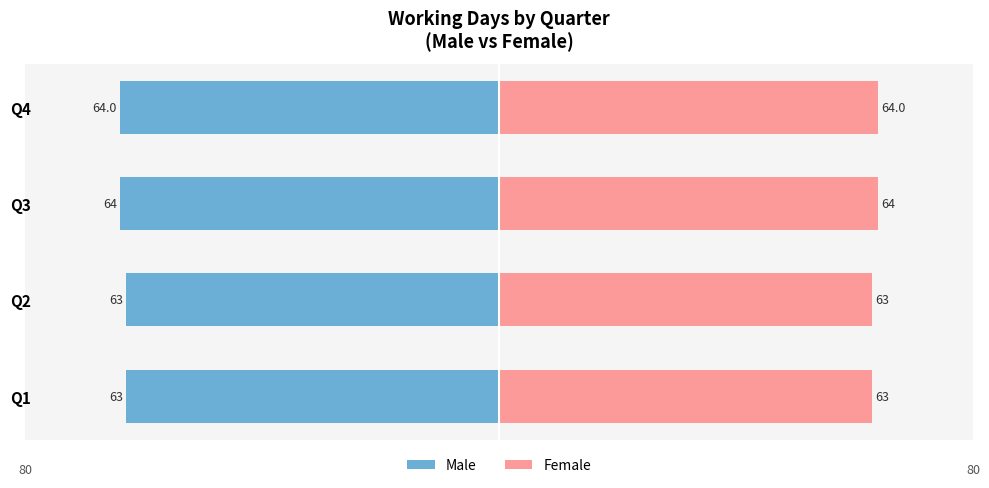

How many values in the Female series are below 64?

2